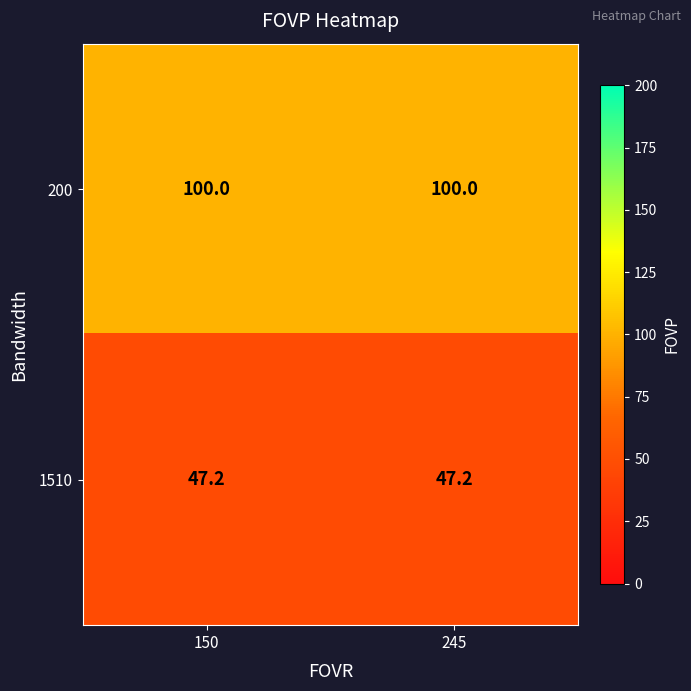

What is the difference between the highest and lowest values at 150?

52.8